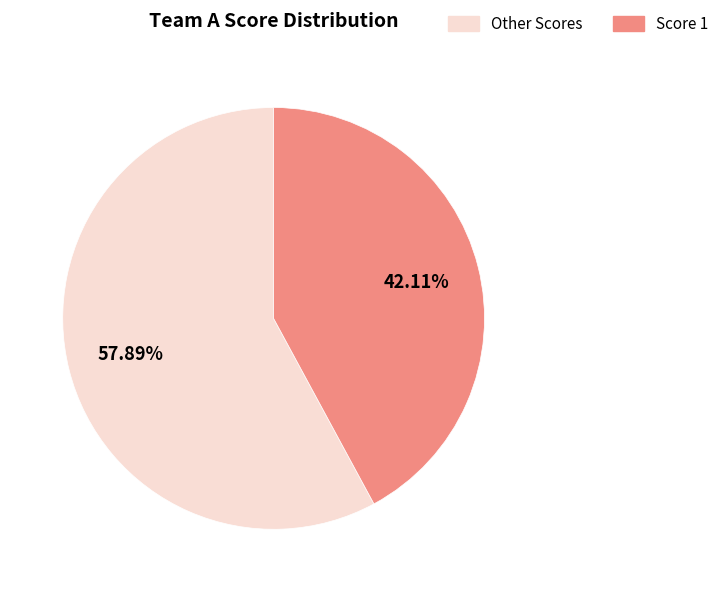

Is the sum of Other Scores and Score 1 greater than half?

Yes